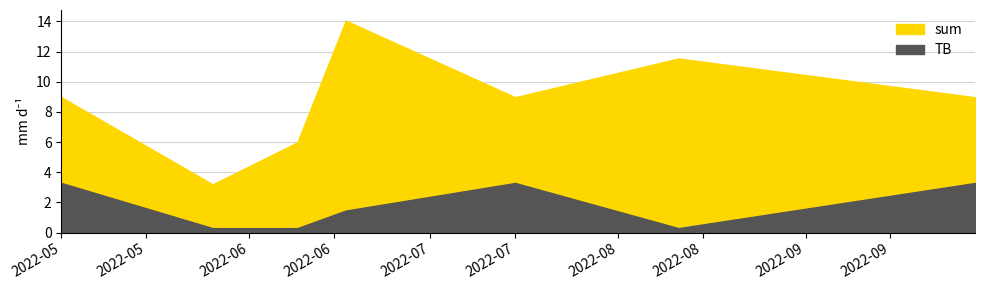

What is the sum of the sum values at 2022-06-09 and 2022-05-01?

15.0